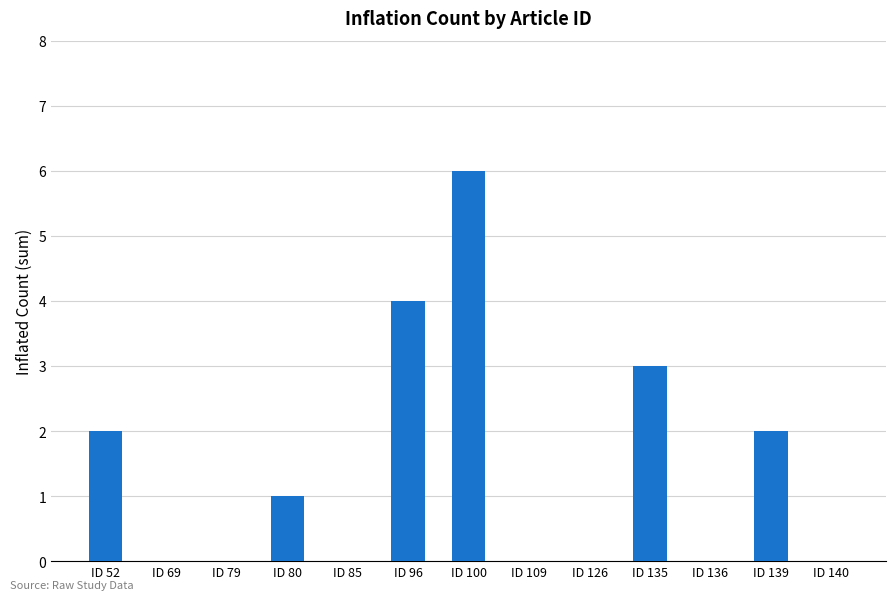

What is the sum of all values?

18